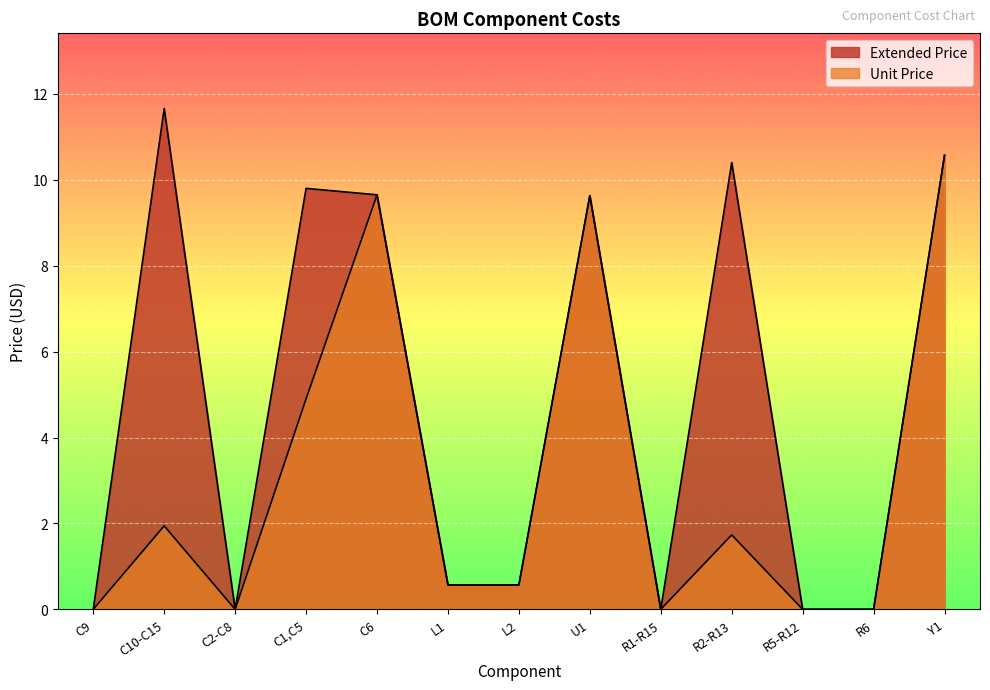

At which category does Extended Price reach its first local valley?

C2-C8